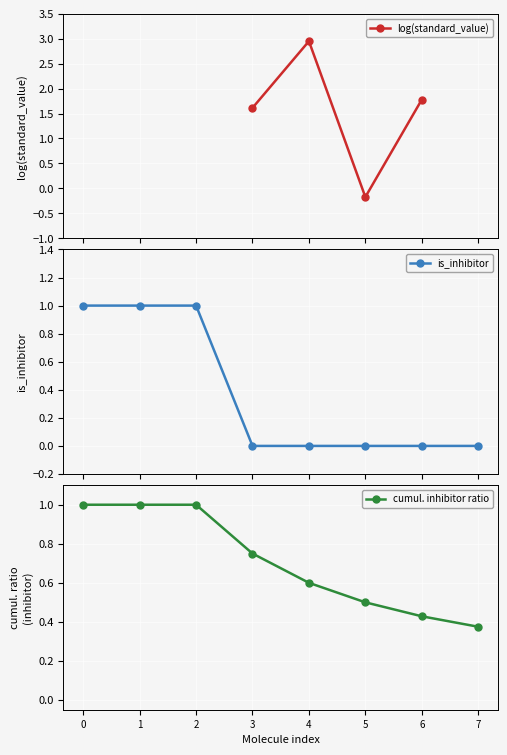

Between 0 and 6, which is larger?

6